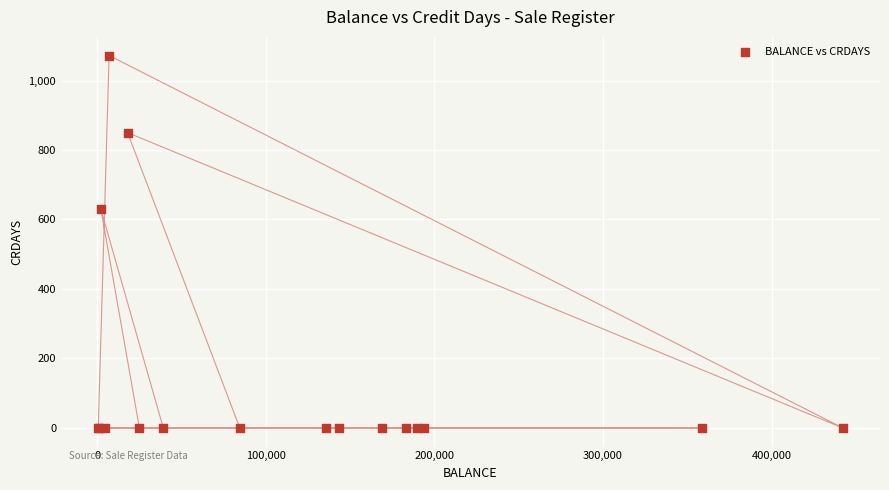

What Y value in the scatter plot is closest to 536?

629